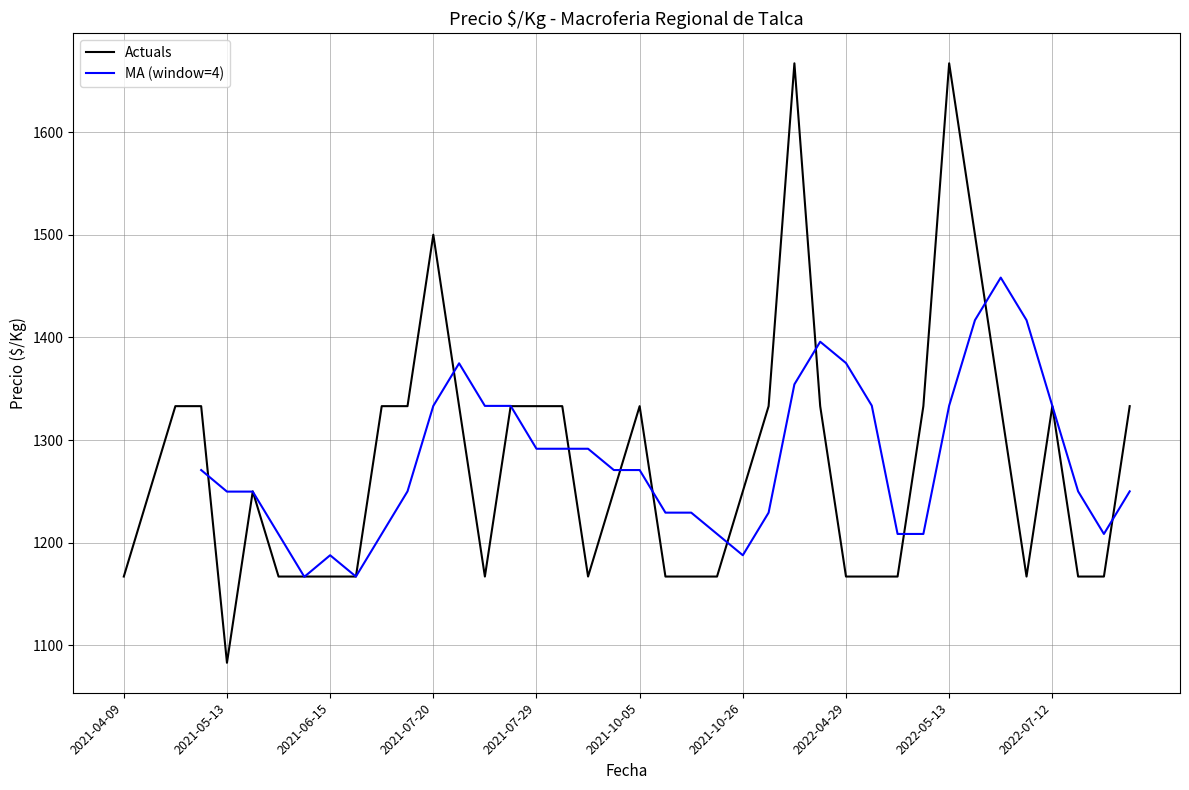

Count the number of values greater than 1250.

19